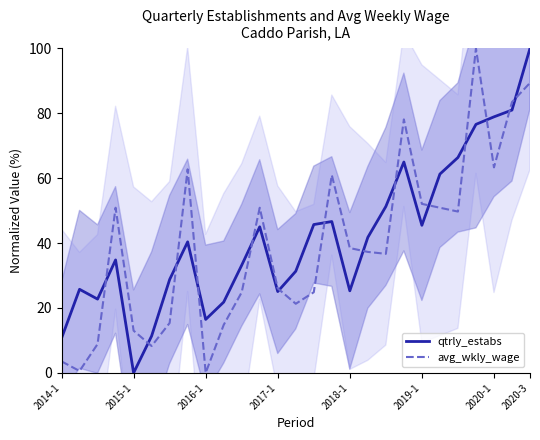

List the series in order of their peak value, lowest first.

qtrly_estabs, avg_wkly_wage